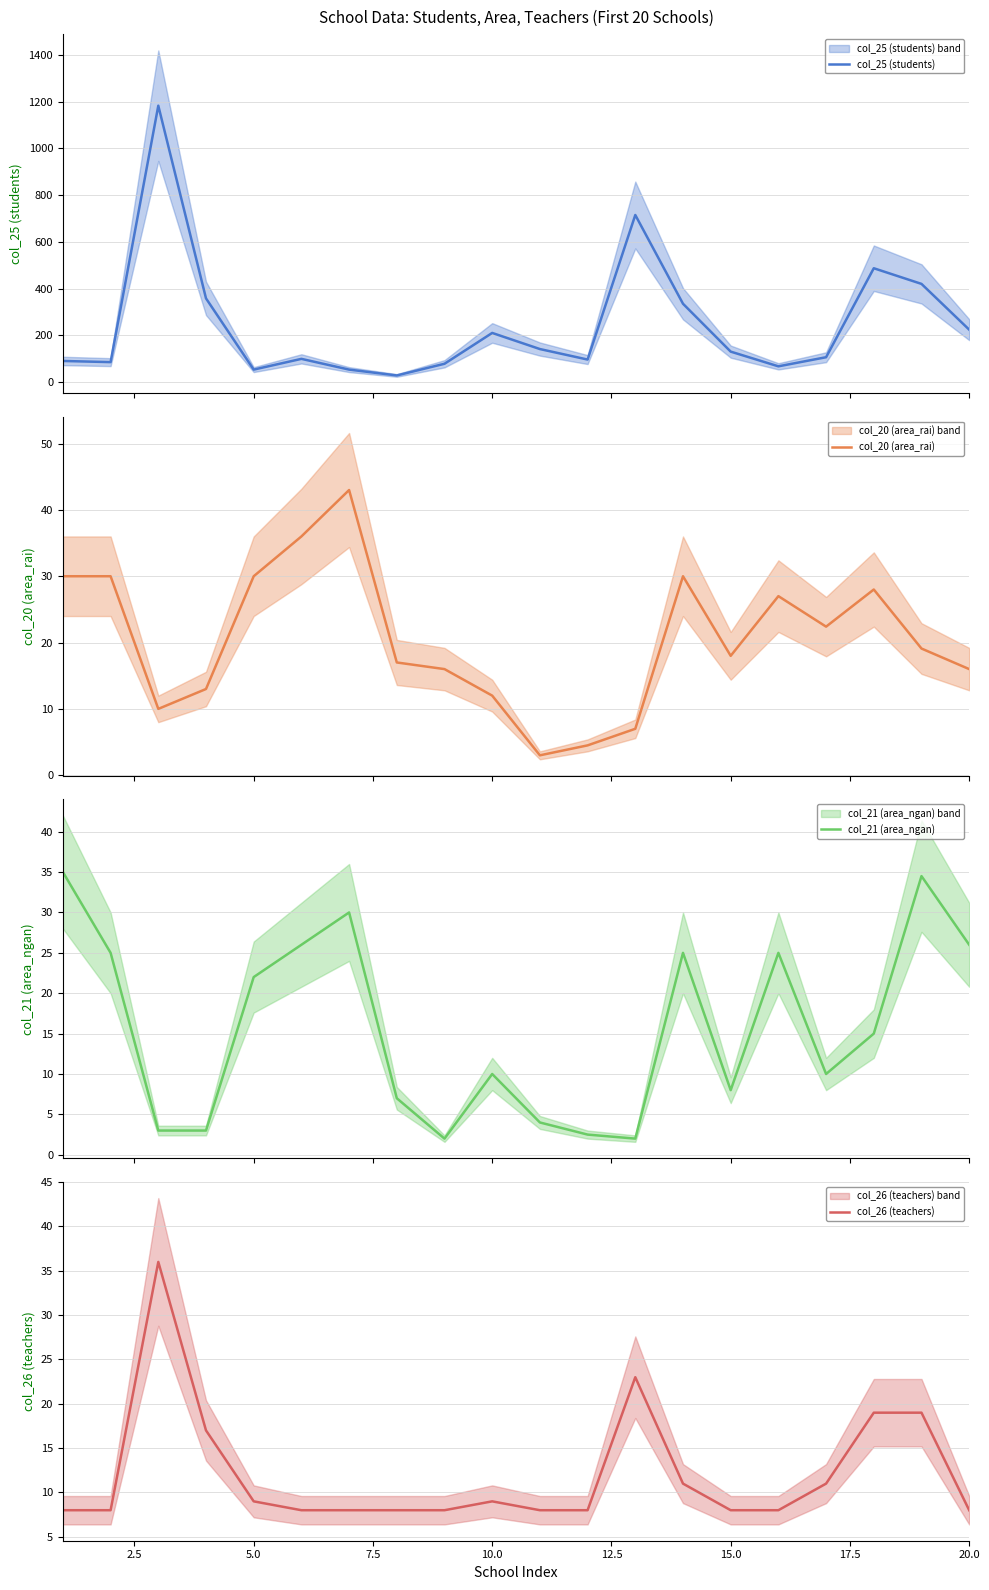

What is the value of the col_26 (teachers) point at the 15th from the left?

8.0